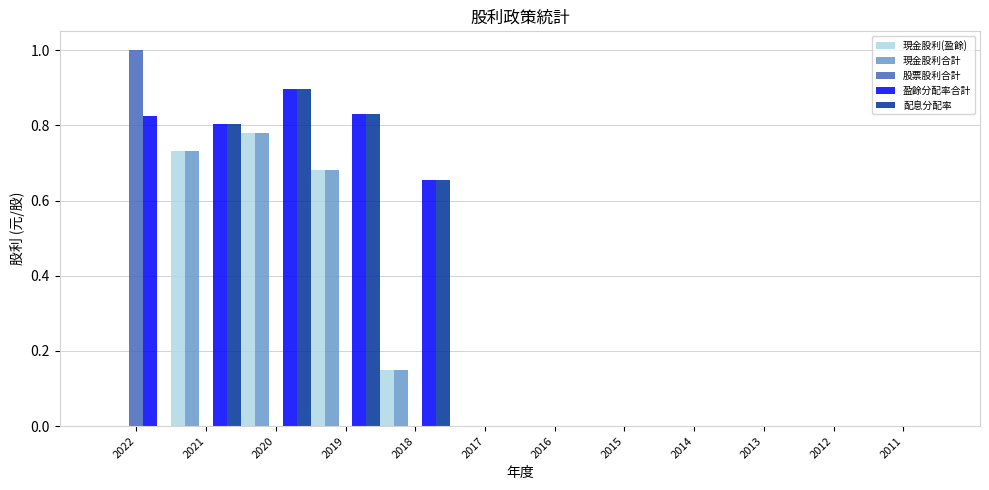

Which series has the widest spread of values?

股票股利合計